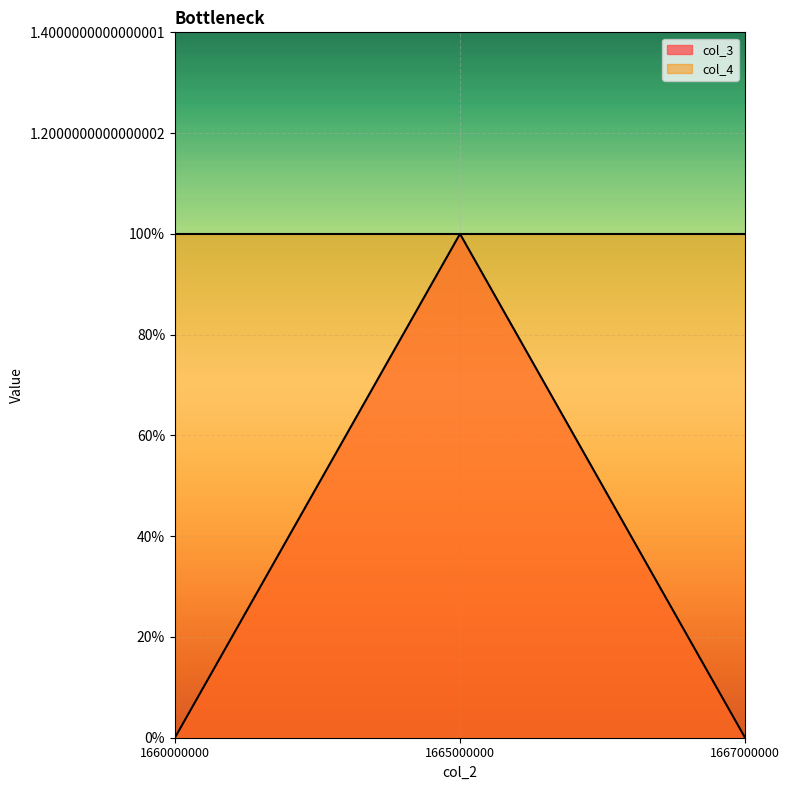

How many values are between 0 and 1?

3